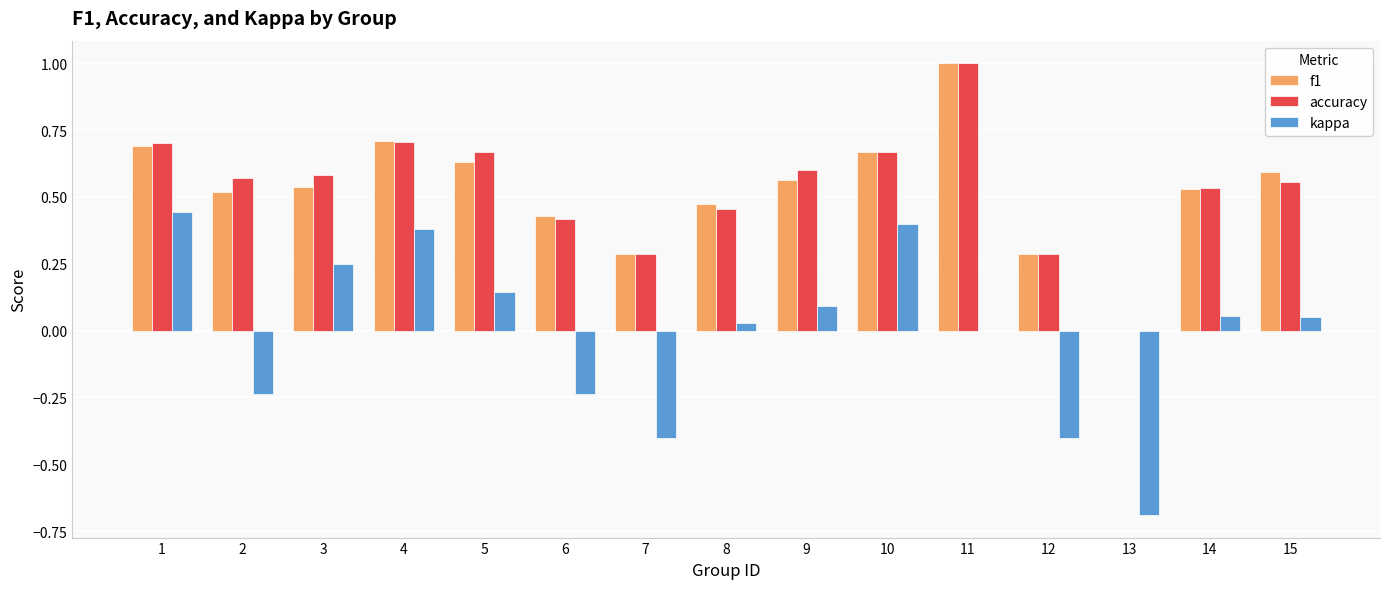

Which category has the highest value in the accuracy series?

11